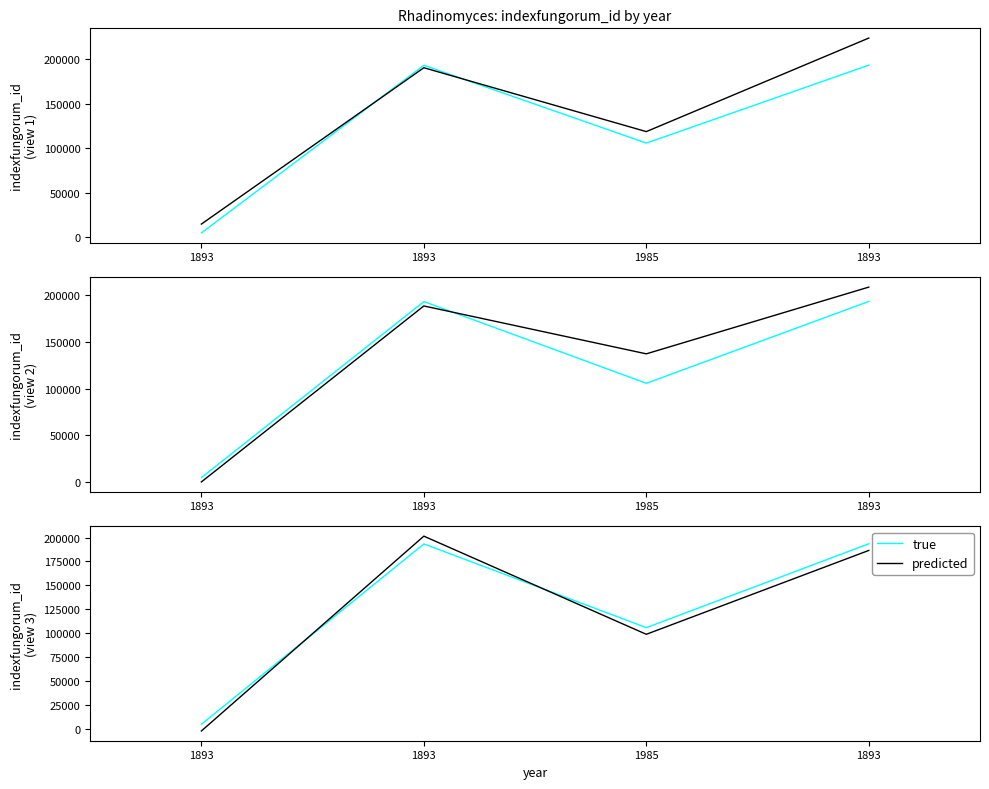

How many times do predicted and true cross each other?

2